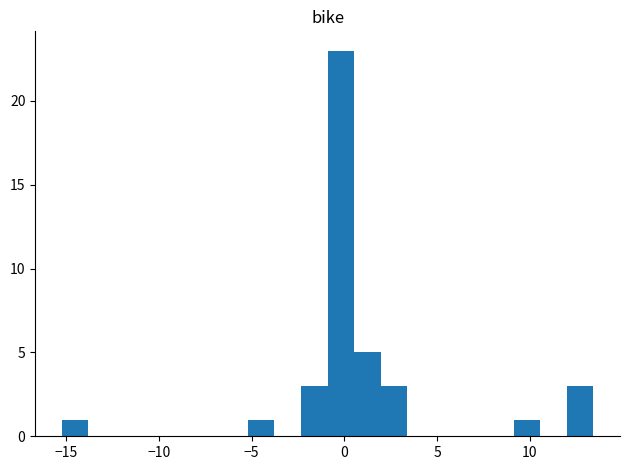

Around what value on the x-axis is the tallest bar? Give the approximate position of its centre, as read against the axis.

0.0